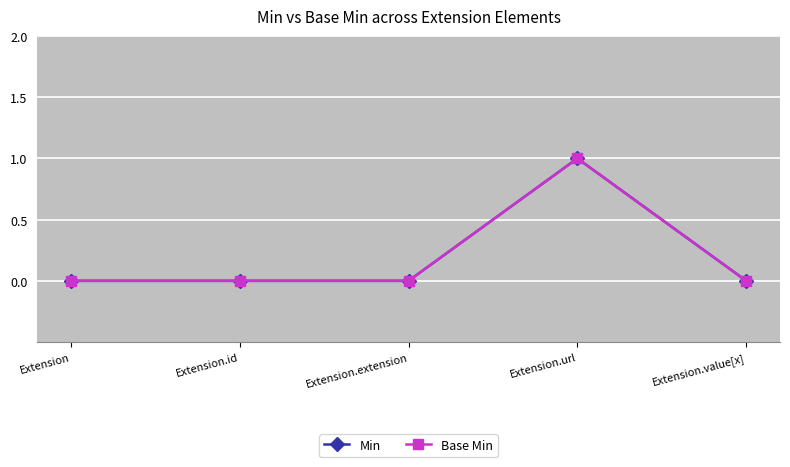

Does the chart have visible grid lines?

Yes